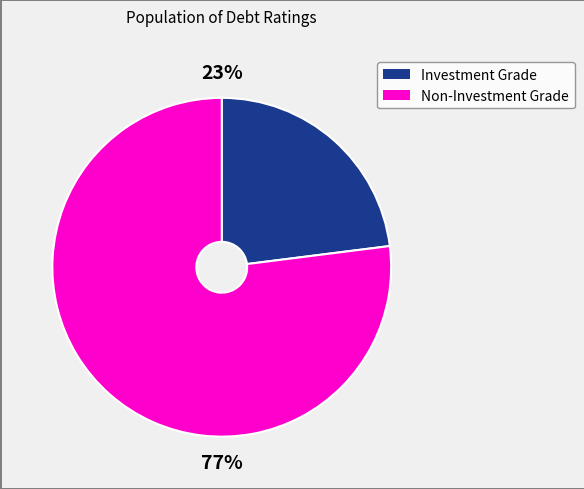

To the nearest percent, what is the average slice percentage?

50%